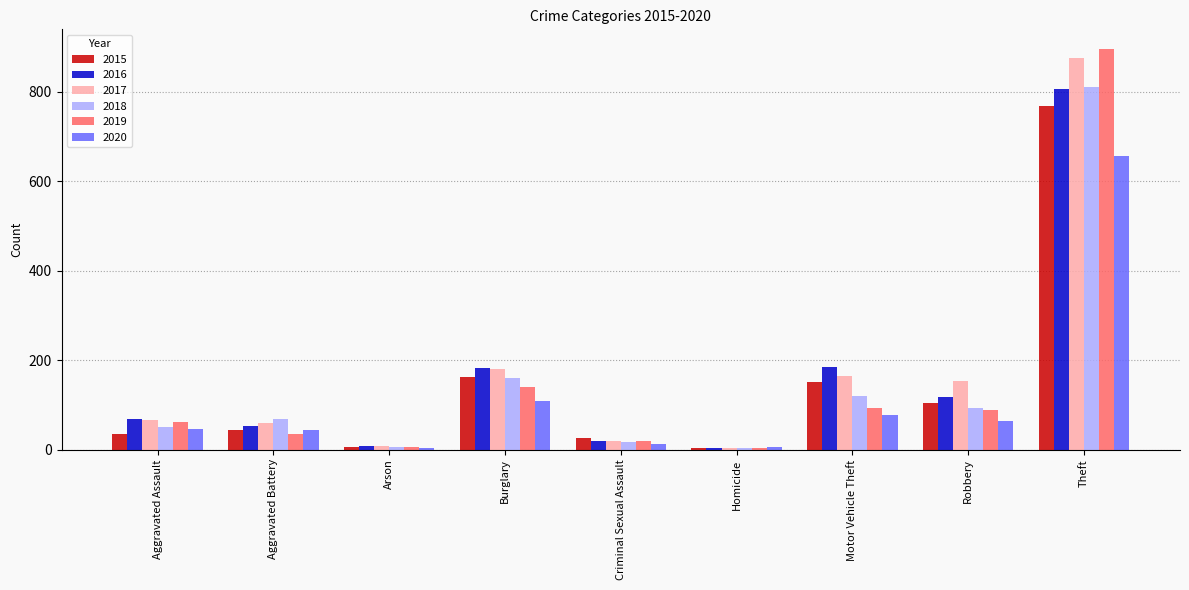

Is it true that 2015 equals 70 at Burglary?

False